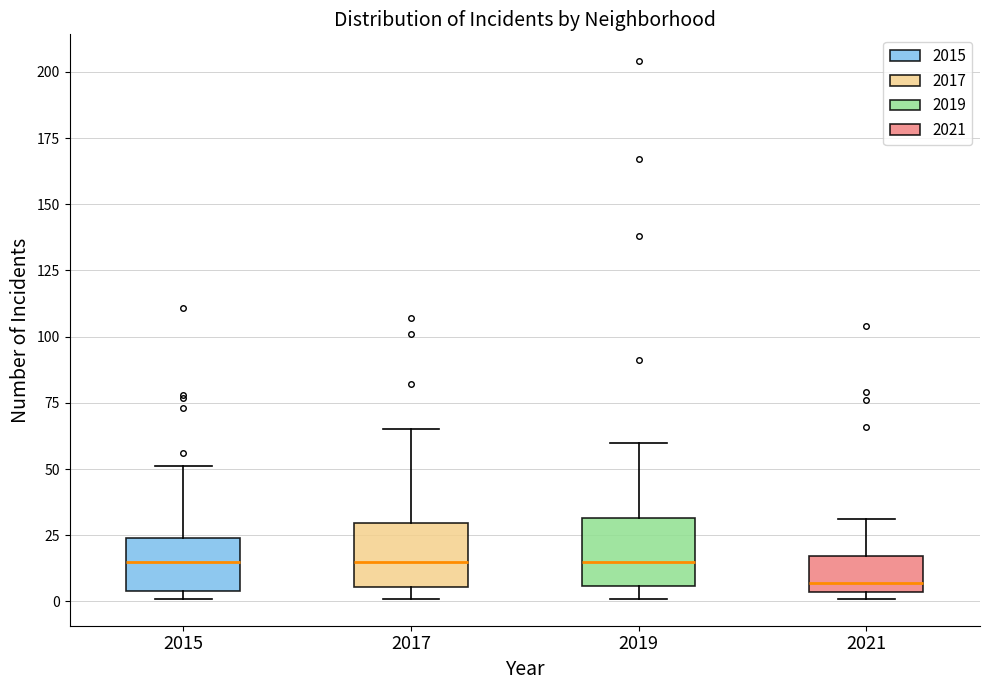

Reading left to right, read every box against the y-axis: the position of its median line, the range the box covers, and the ends of its whiskers. The values are not printed on the chart, so give them approximately, as read against the axis.

2015: median 15, box 5 to 25, whiskers 0 to 50
2017: median 15, box 5 to 30, whiskers 0 to 65
2019: median 15, box 5 to 30, whiskers 0 to 60
2021: median 5 (just above the box's lower edge), box 5 to 15, whiskers 0 to 30